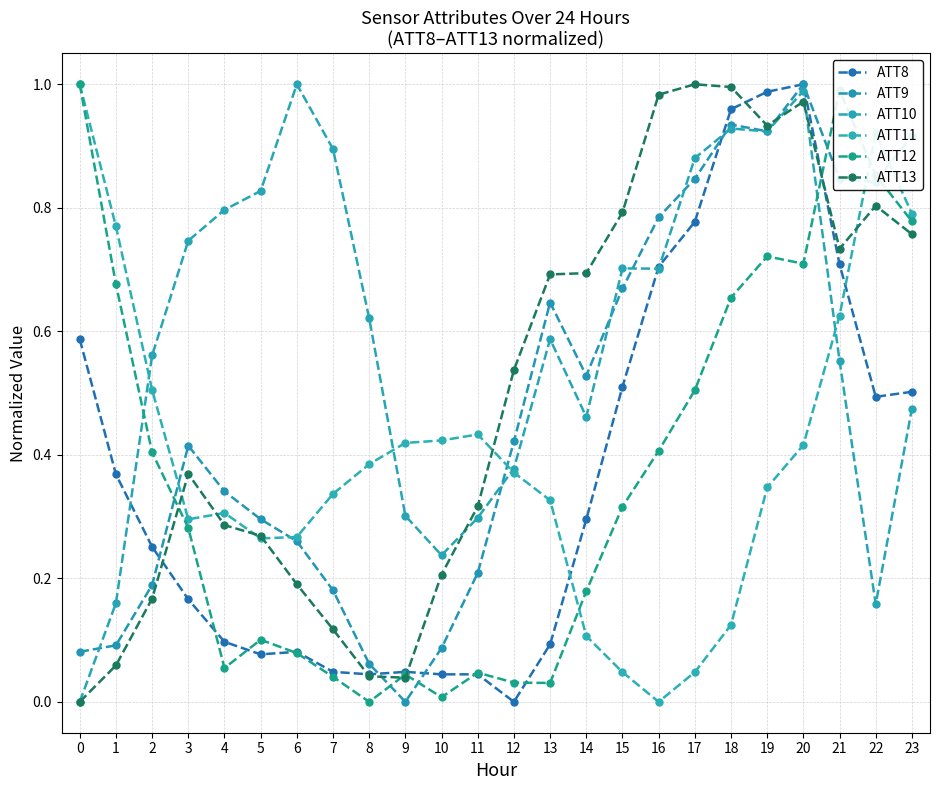

What is the difference between the ATT8 values at 10 and 20?

1.0